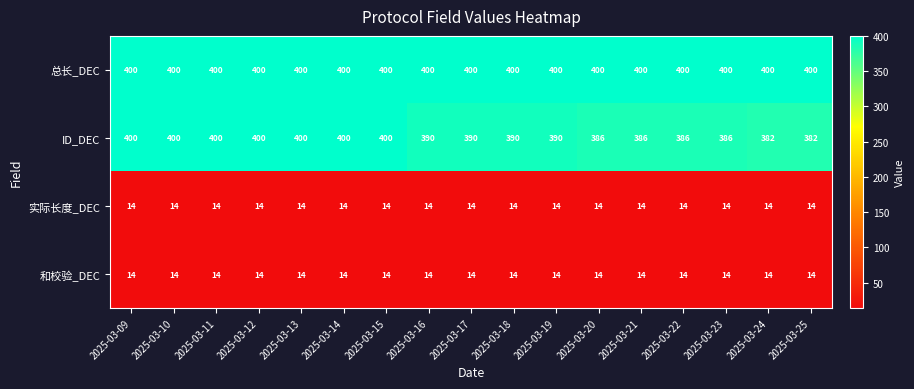

How many series are shown in this chart?

4